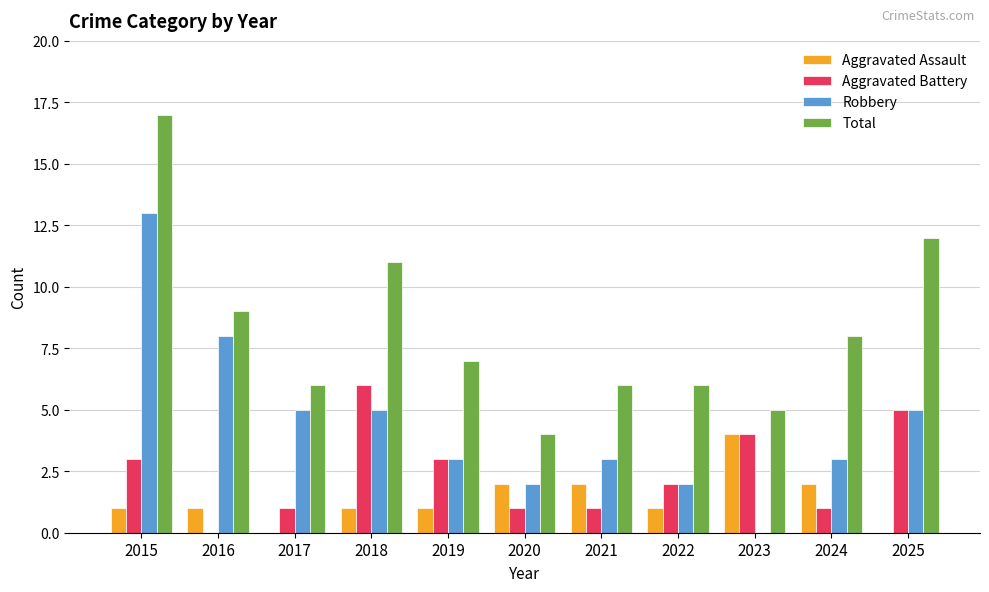

Count the number of data series in this chart.

4